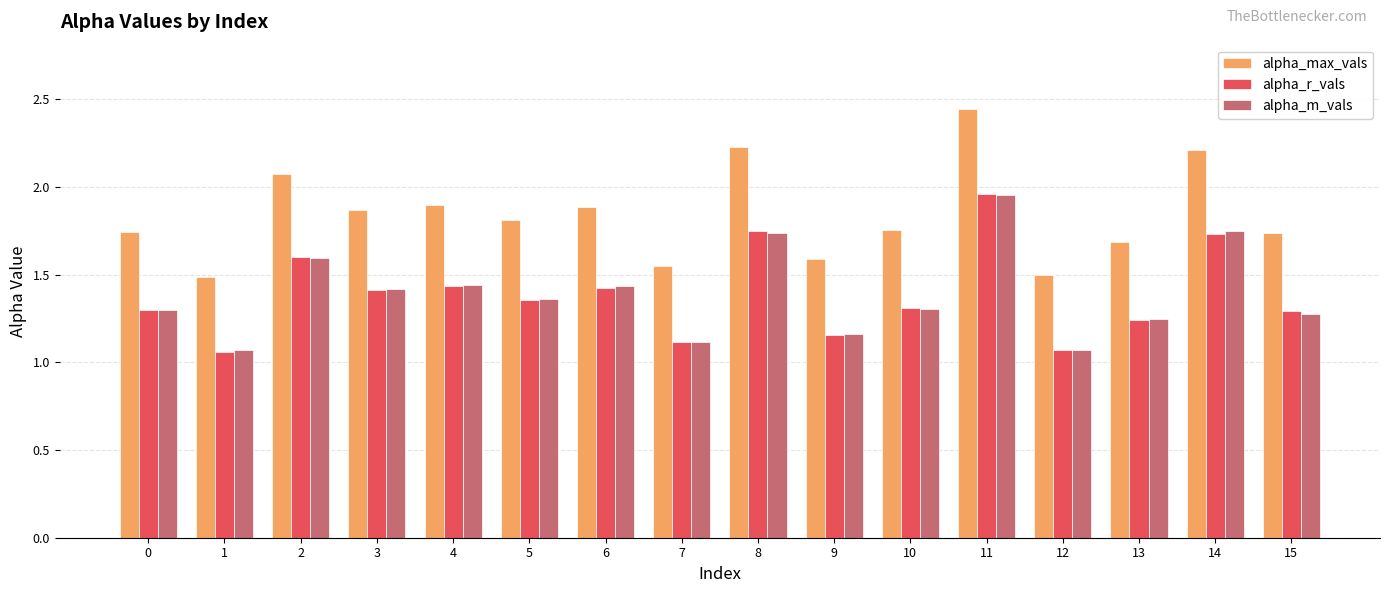

How many groups of bars are there?

16